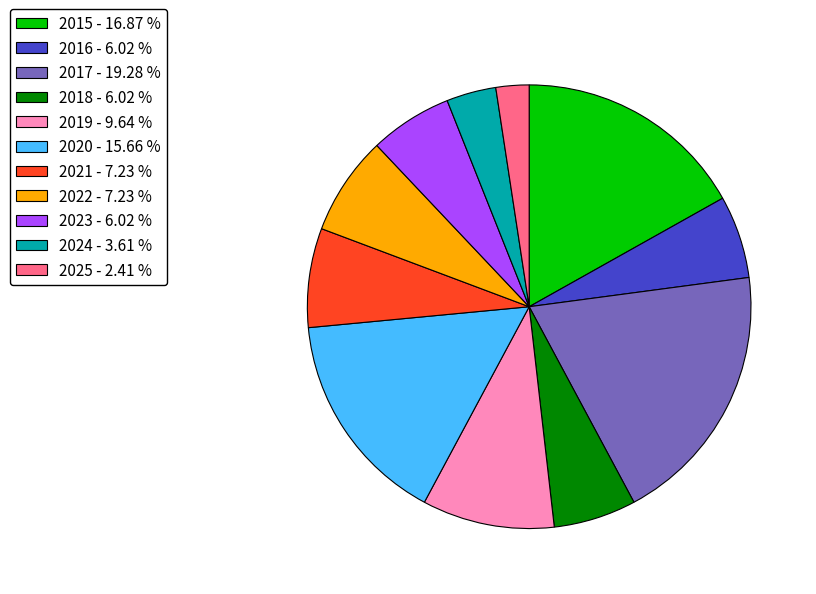

Combined, do 2017 and 2016 account for over 50%?

No